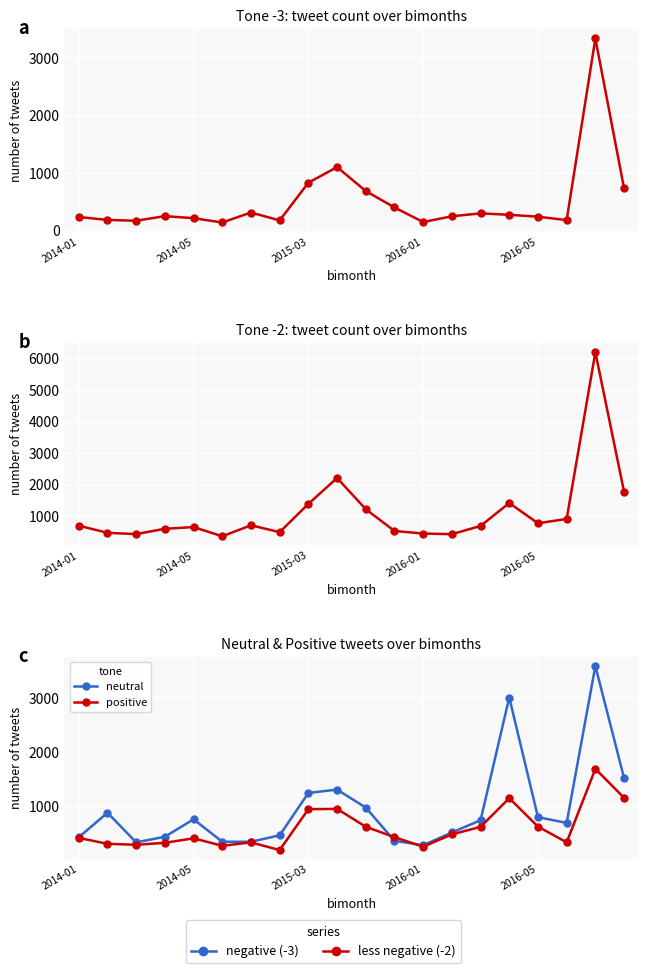

What is the average value of the positive series?

601